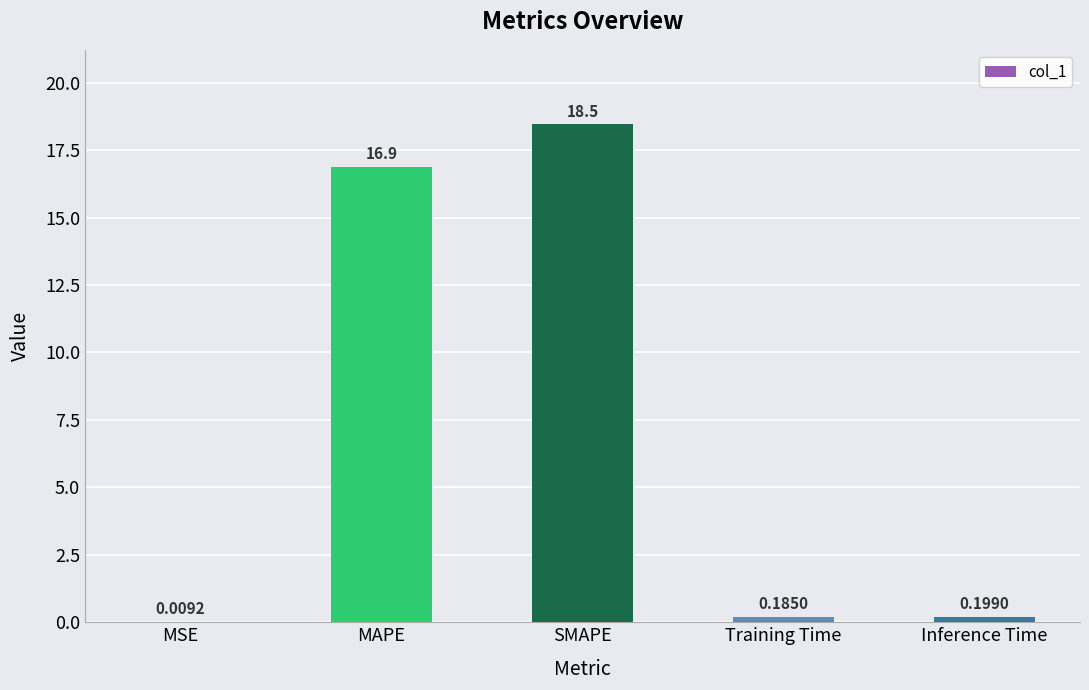

Are the bars horizontal?

No